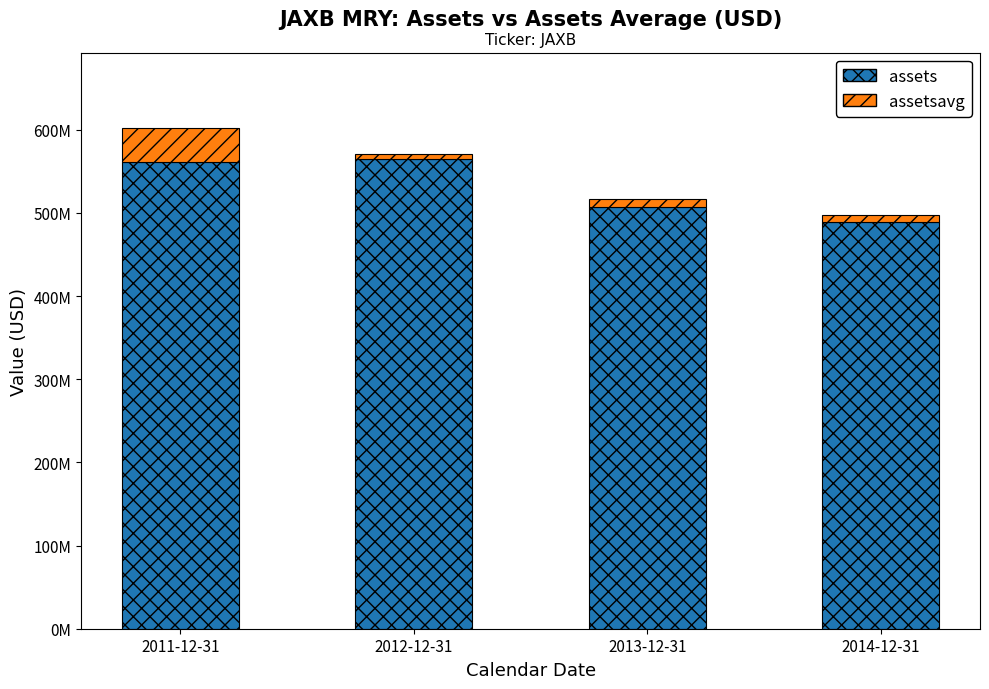

At 2014-12-31, list the series in order from largest to smallest.

assets, assetsavg